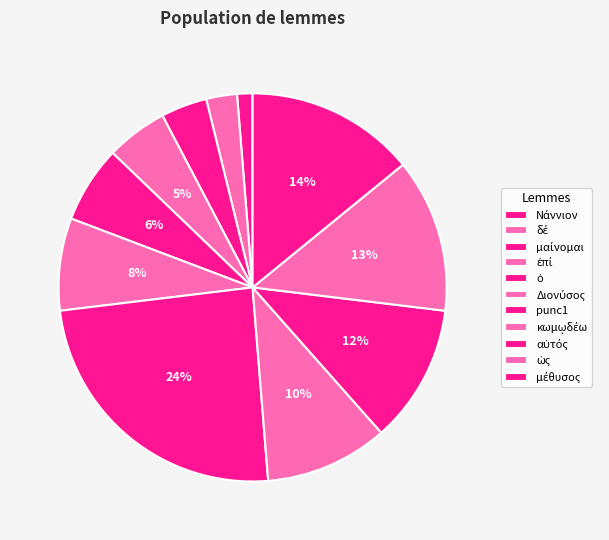

To the nearest percent, what percentage of the pie is μέθυσος?

14%